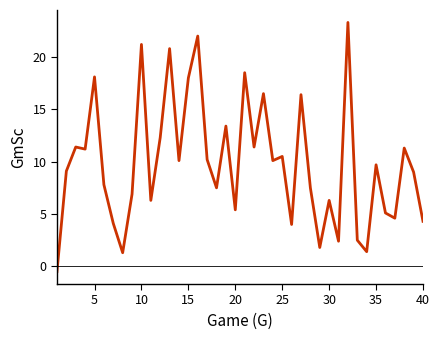

What is the maximum value shown in the chart?

23.3